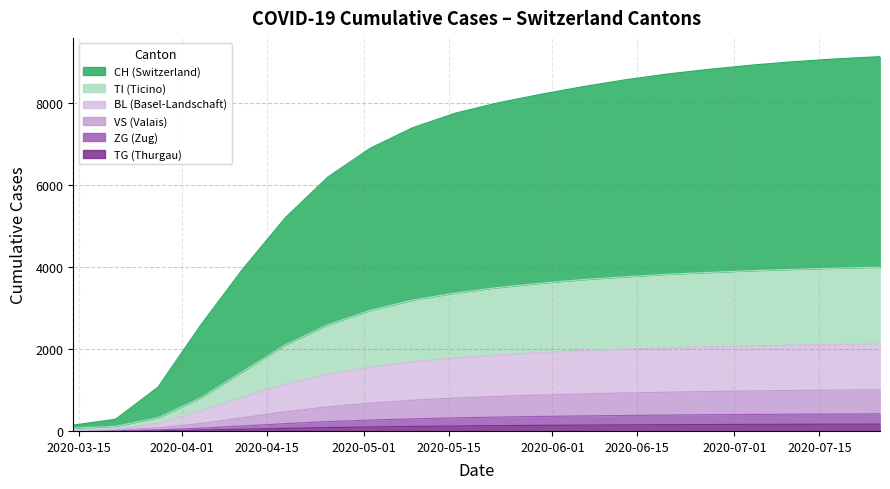

How many values in the CH series are below 7993?

10